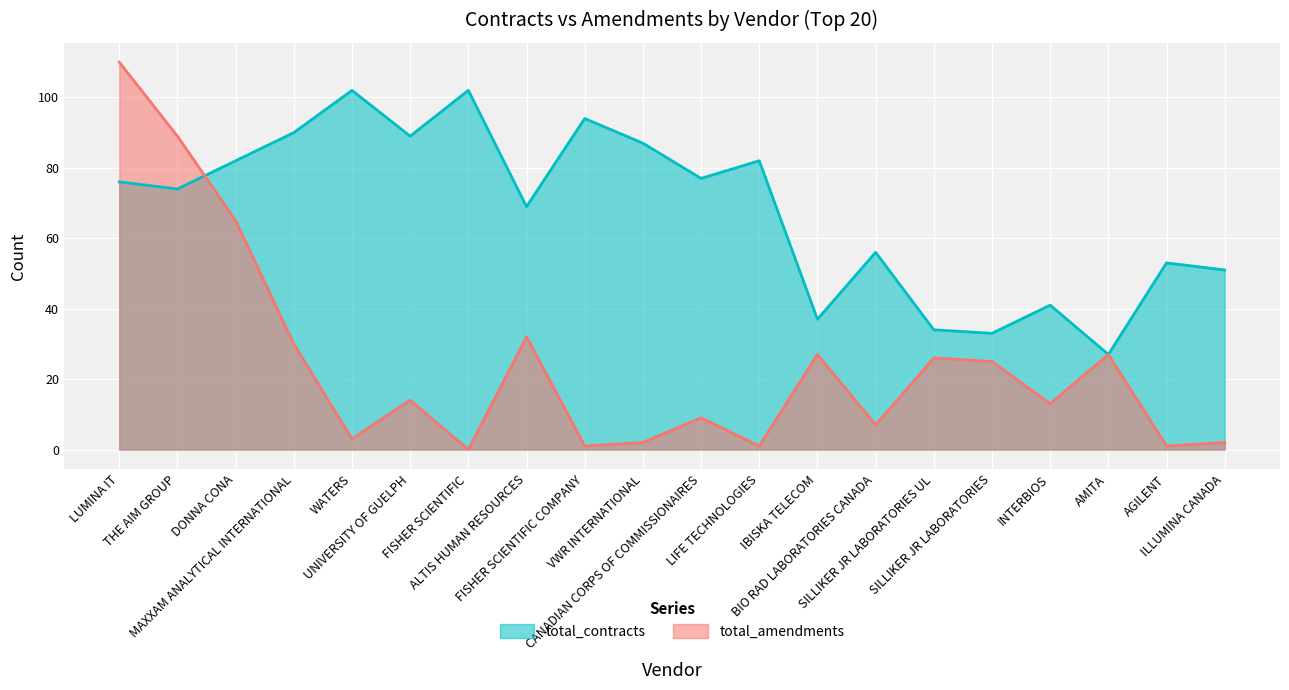

True or false: total_contracts has a value of 82 at DONNA CONA.

True